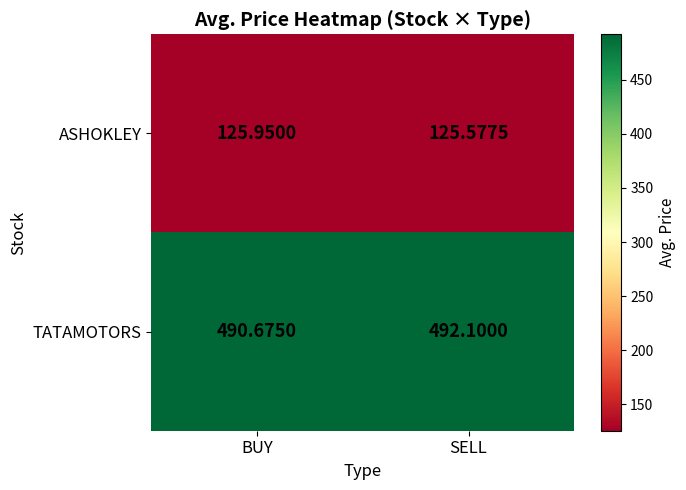

Rank the series by their maximum value, from highest to lowest.

TATAMOTORS, ASHOKLEY